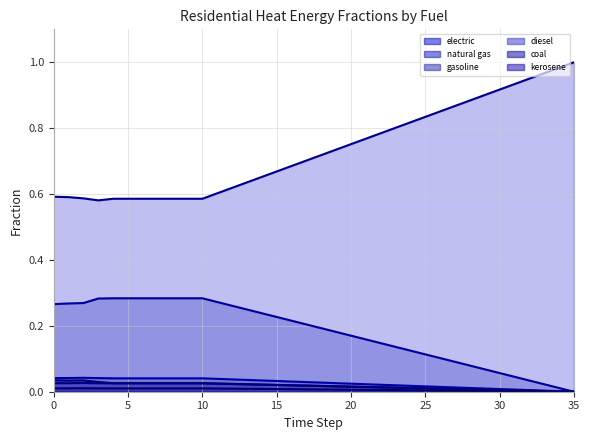

What is the difference between the highest and lowest values at 0?

0.6